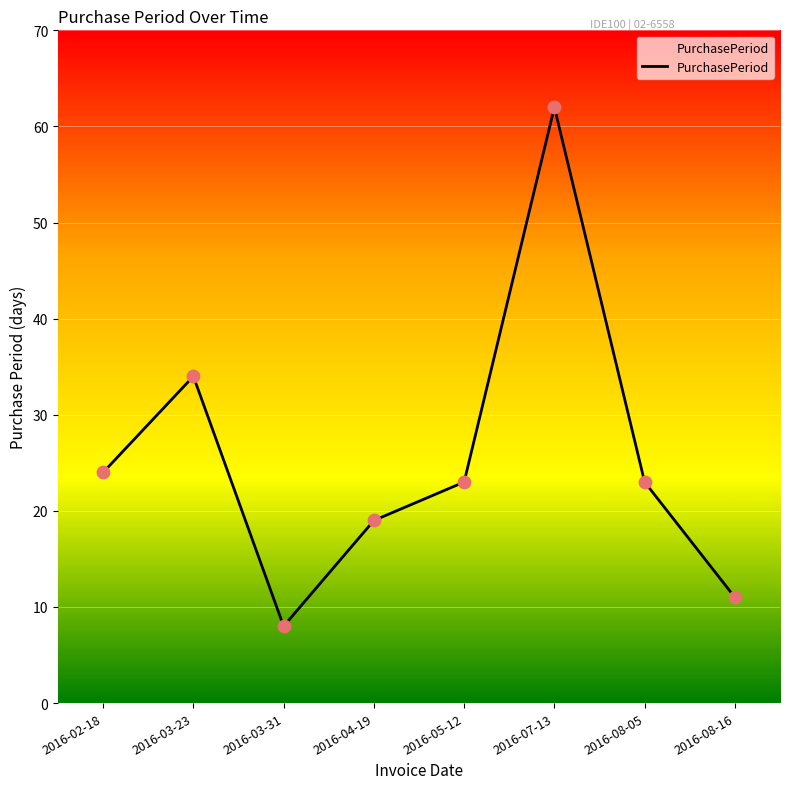

What is the change in value from 2016-08-05 to 2016-08-16?

-12